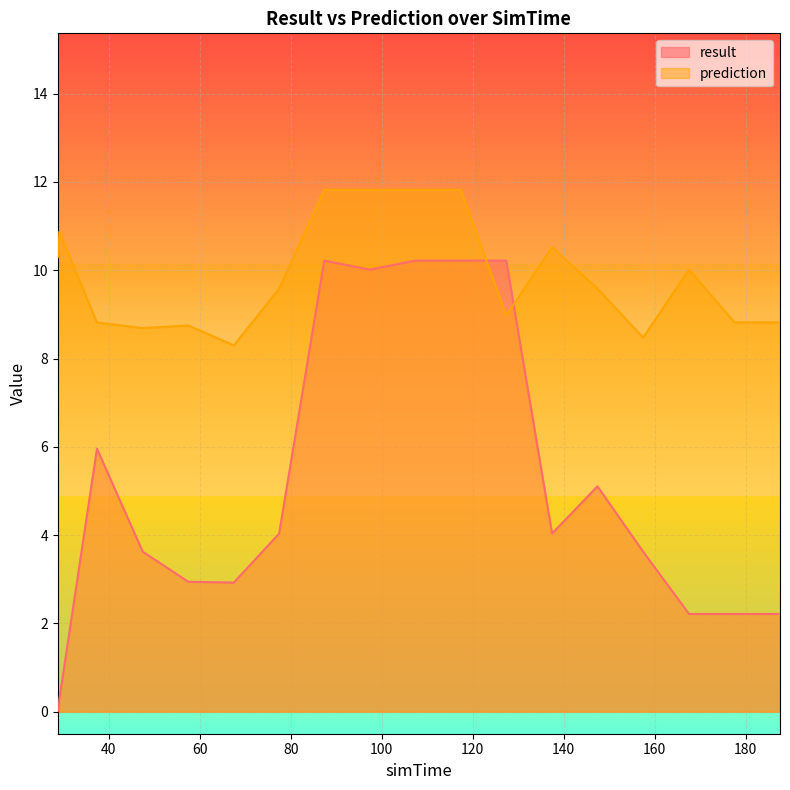

At how many categories does at least one series exceed 5?

20